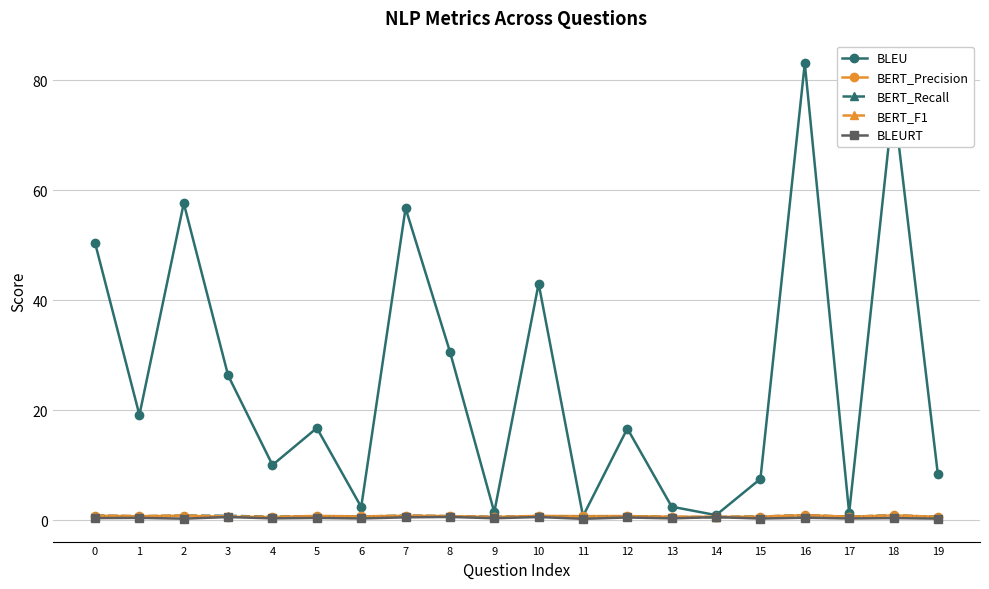

What is the value of the BERT_F1 point at the 16th from the left?

0.7